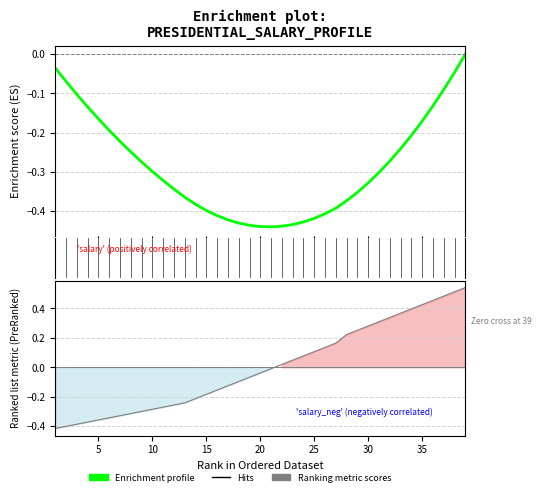

True or false: the data has more than 1 interior local peaks.

False